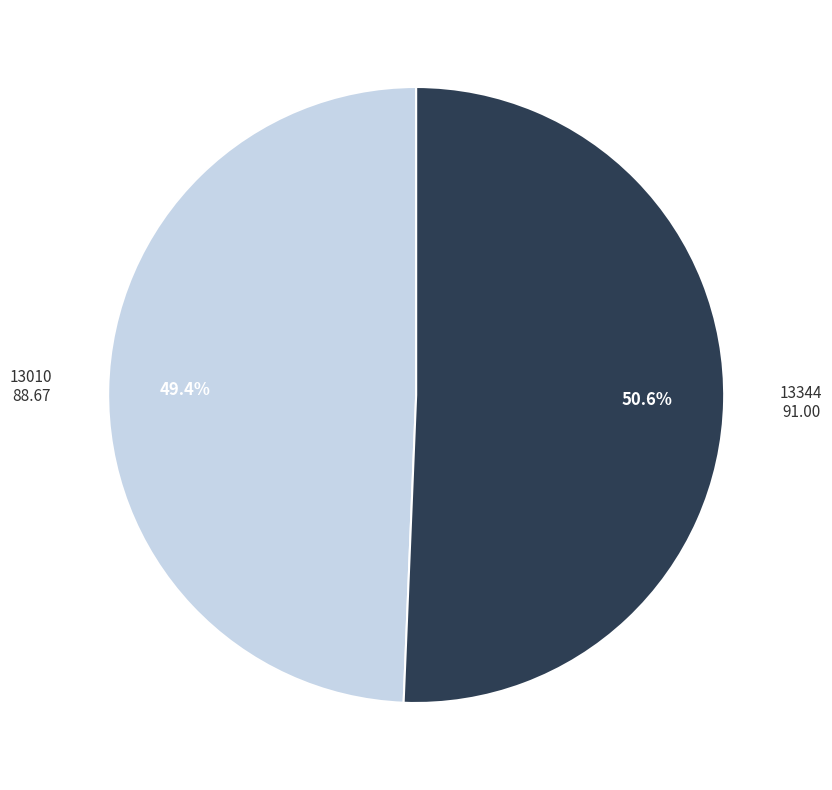

The 13010 slice represents 49% of the pie. True or false?

True